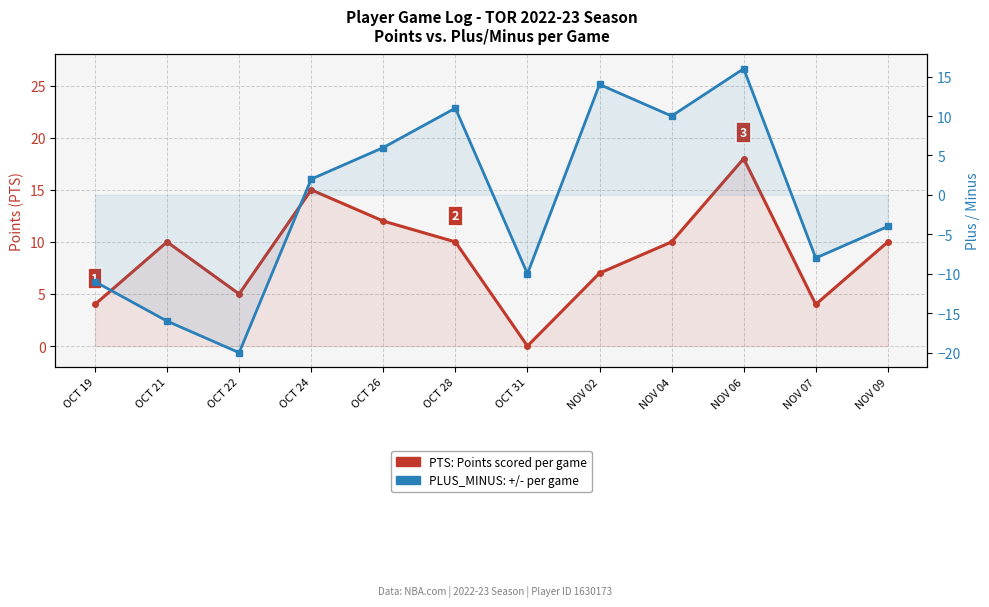

Rank the series at OCT 26 from lowest to highest value.

PLUS_MINUS (+/-), PTS (Points scored)